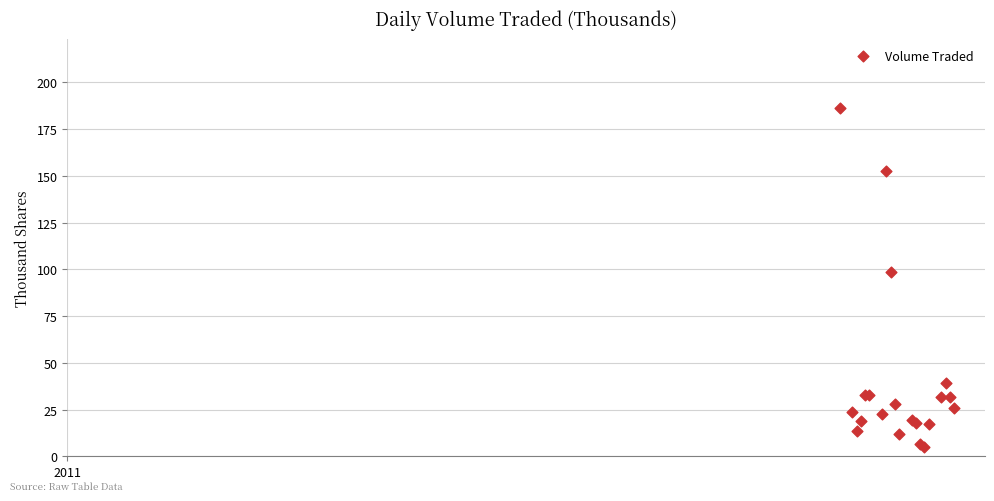

What Y value in the scatter plot is closest to 95?

98.4